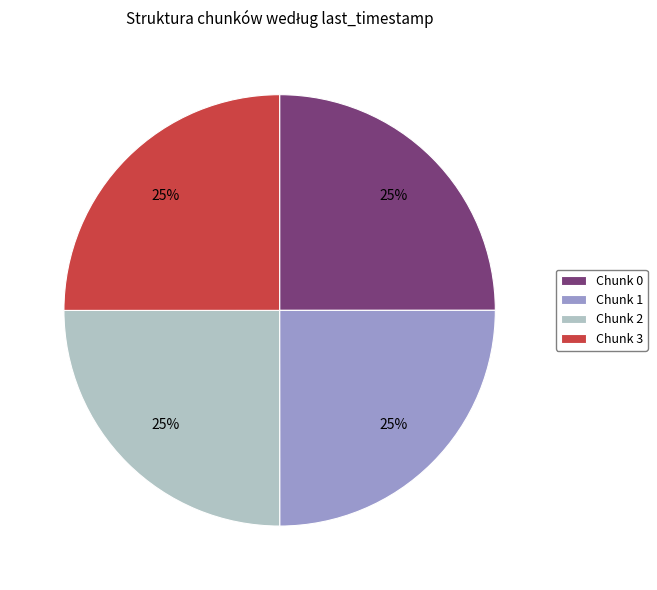

What percentage is the Chunk 3 slice, to the nearest percent?

25%